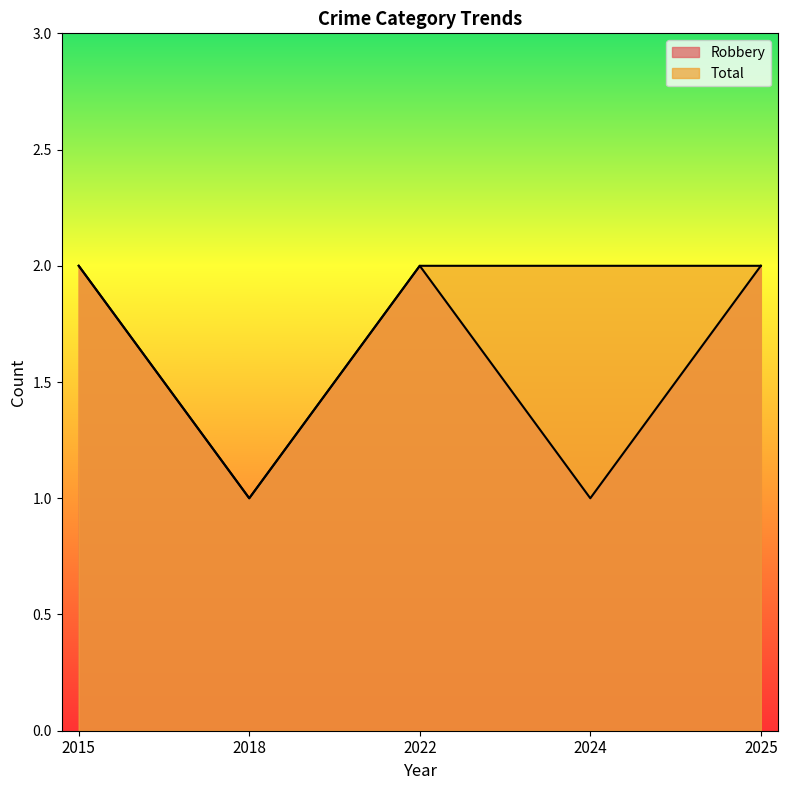

What is the difference between the Robbery values at 2022 and 2018?

1